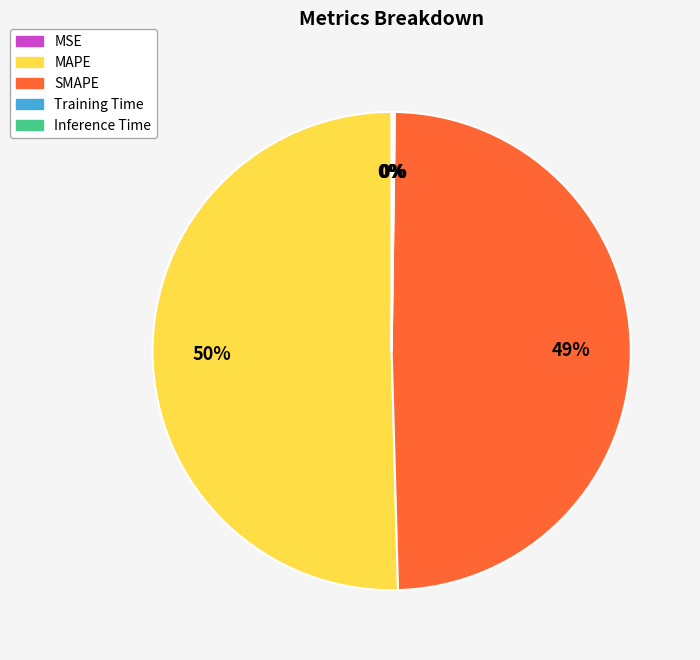

Is it true that SMAPE is 35% of the pie?

False